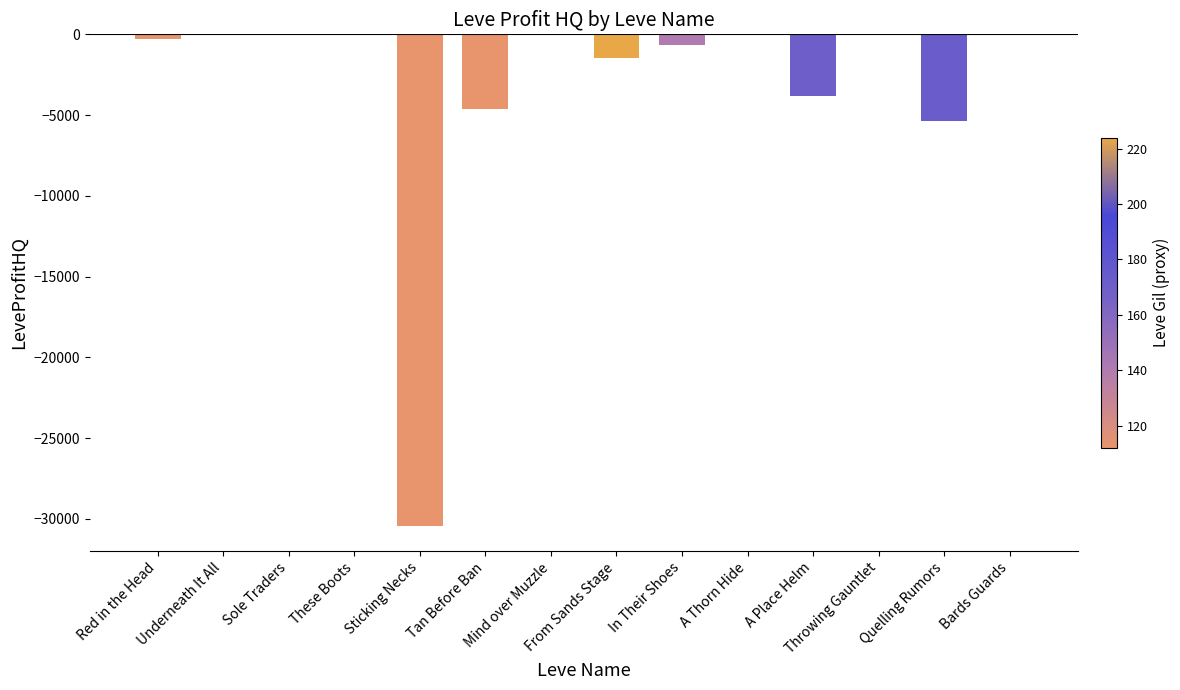

Which has a higher value, Quelling Rumors or Bards Guards?

Bards Guards